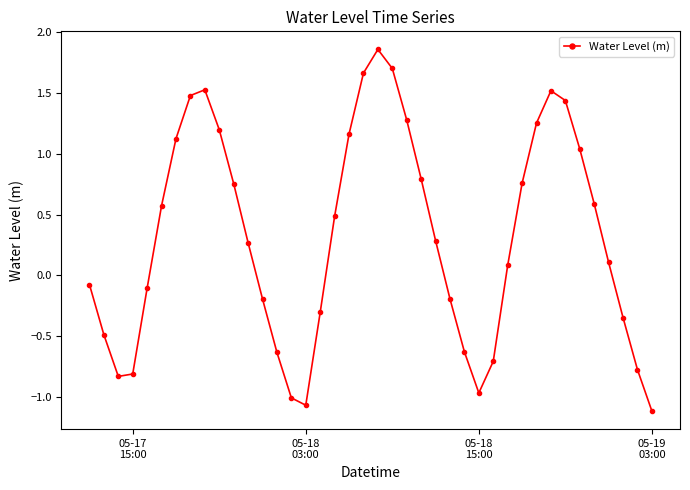

What is the smallest value displayed?

-1.1